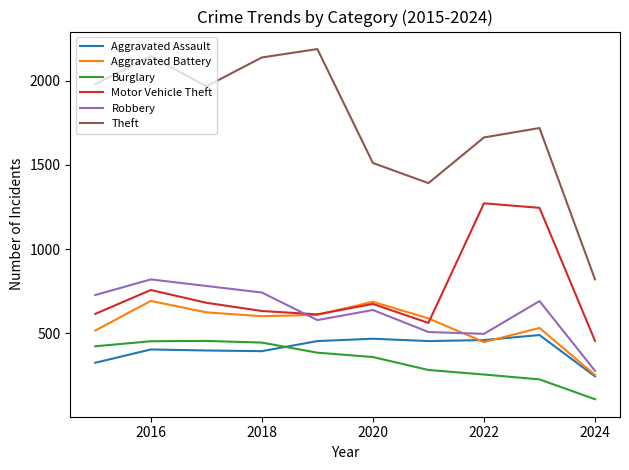

What is the greatest value displayed?

2190